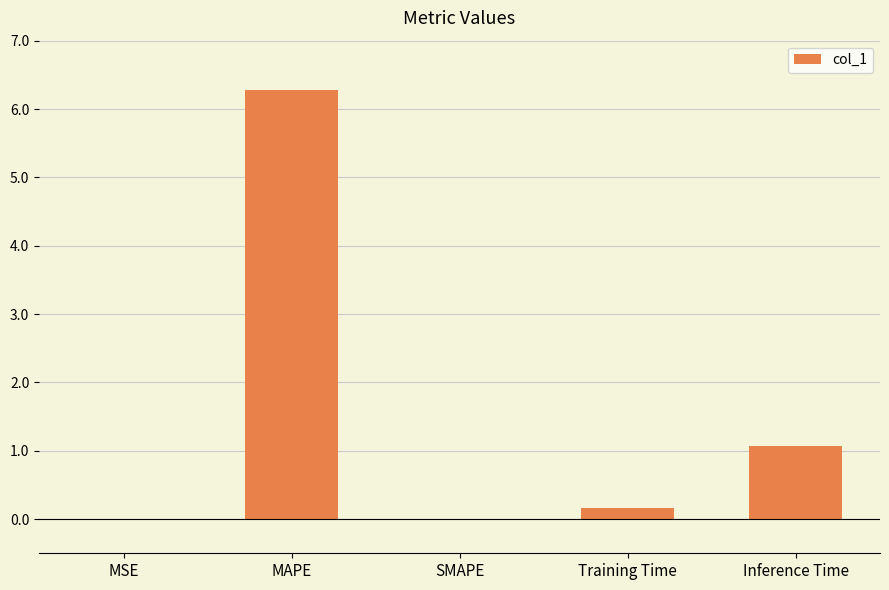

How many categories are shown in the chart?

5